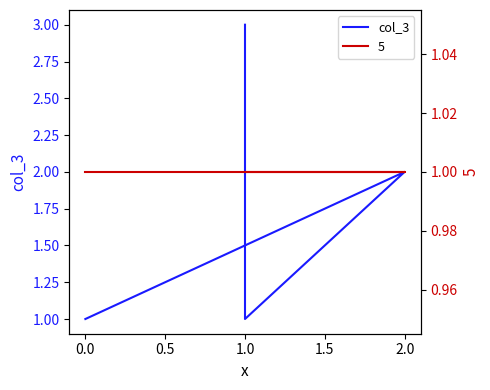

What value does the data have at 1.0?

3